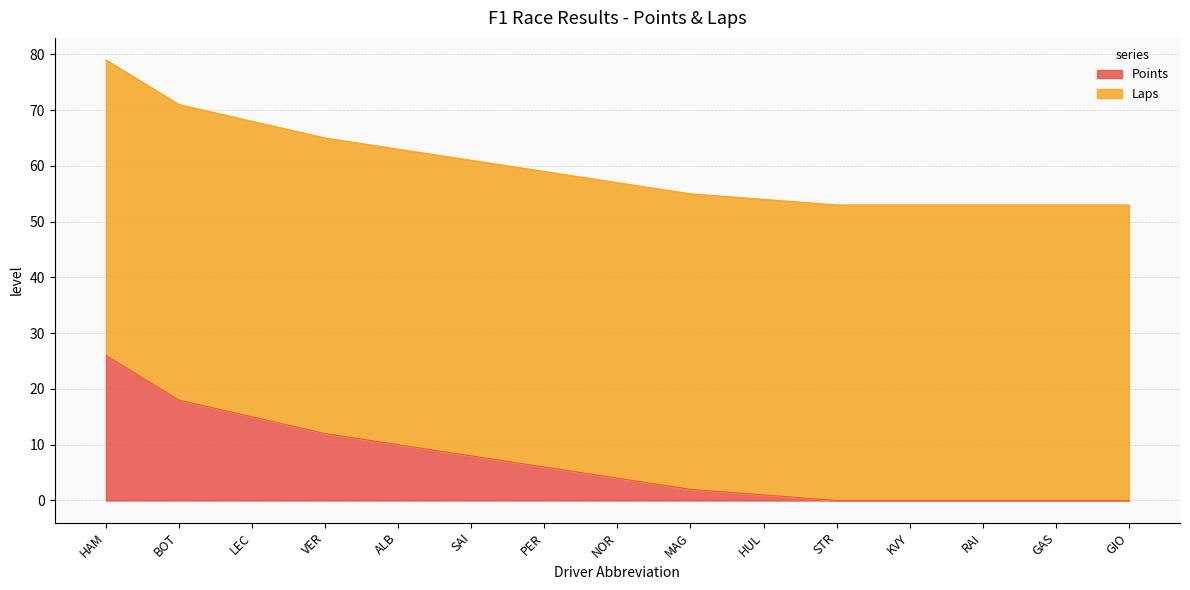

Does the chart display data point markers on the line(s)?

No